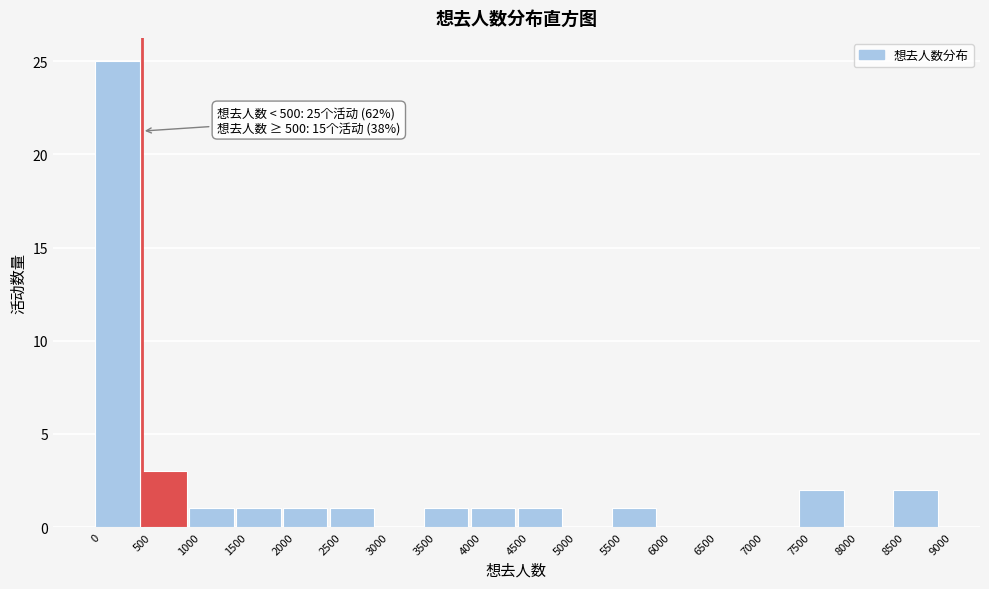

Over which range of the x-axis is the bar tallest?

0 to 500